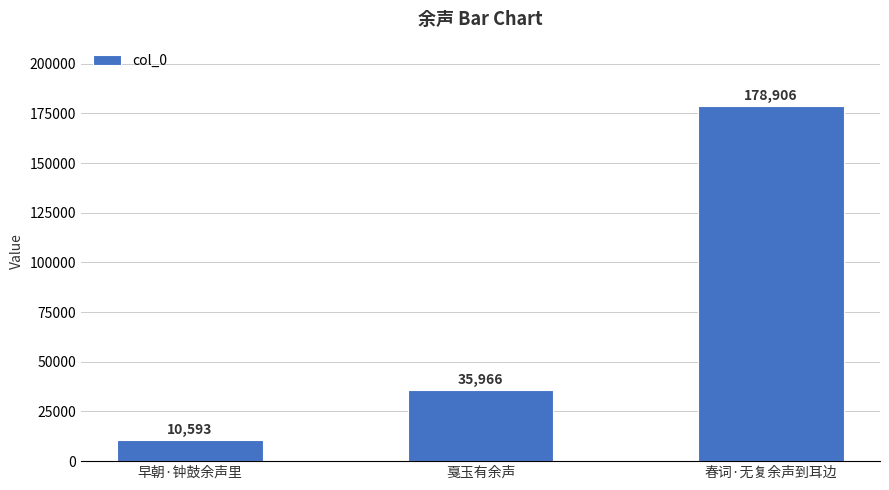

Are the bars horizontal?

No